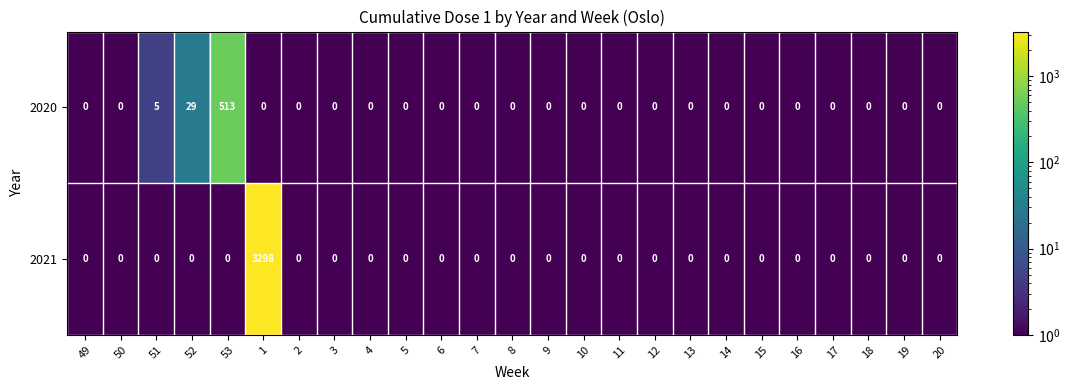

At which label does 2020 reach its peak?

53